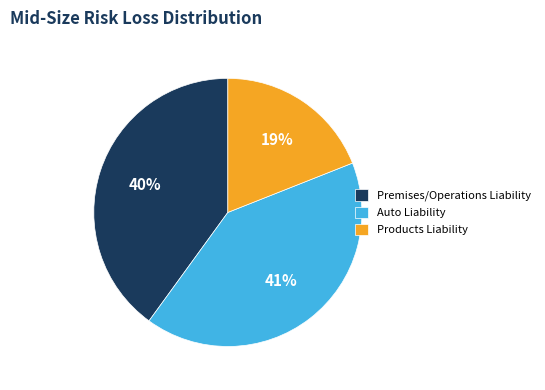

Is there any slice that represents more than half of the pie?

No